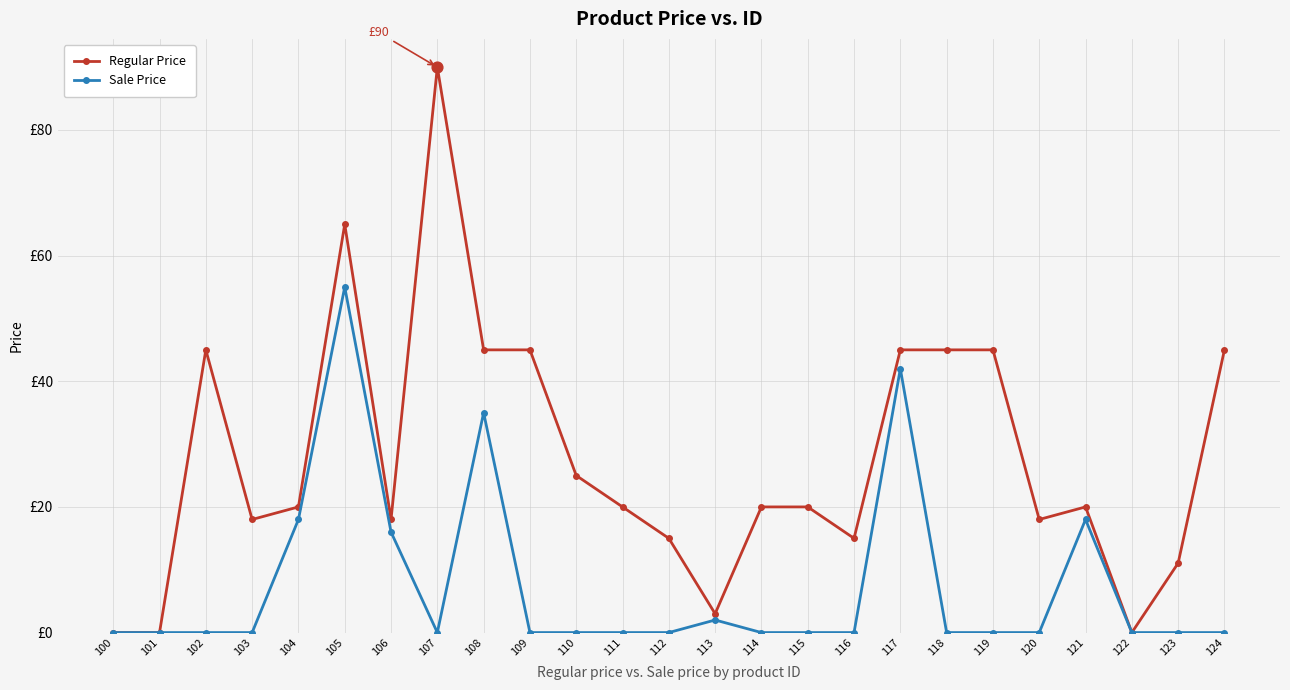

What is the total value across all series at 108?

80.0